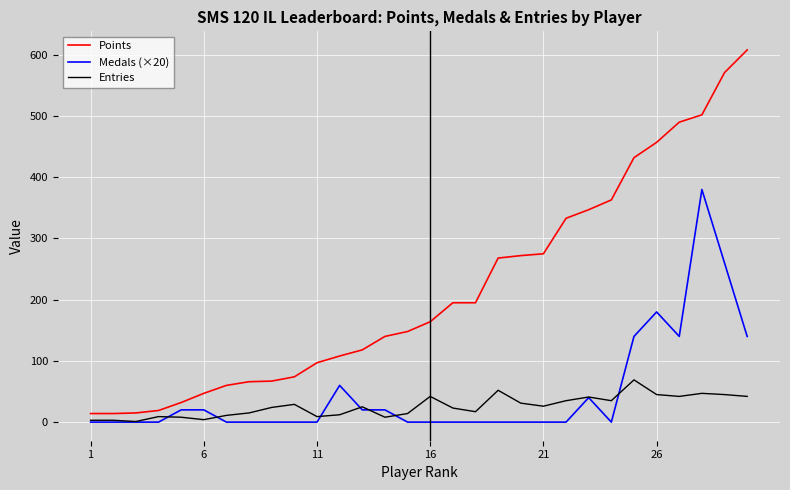

What are all the series names shown in the legend?

Points, Medals (×20), Entries